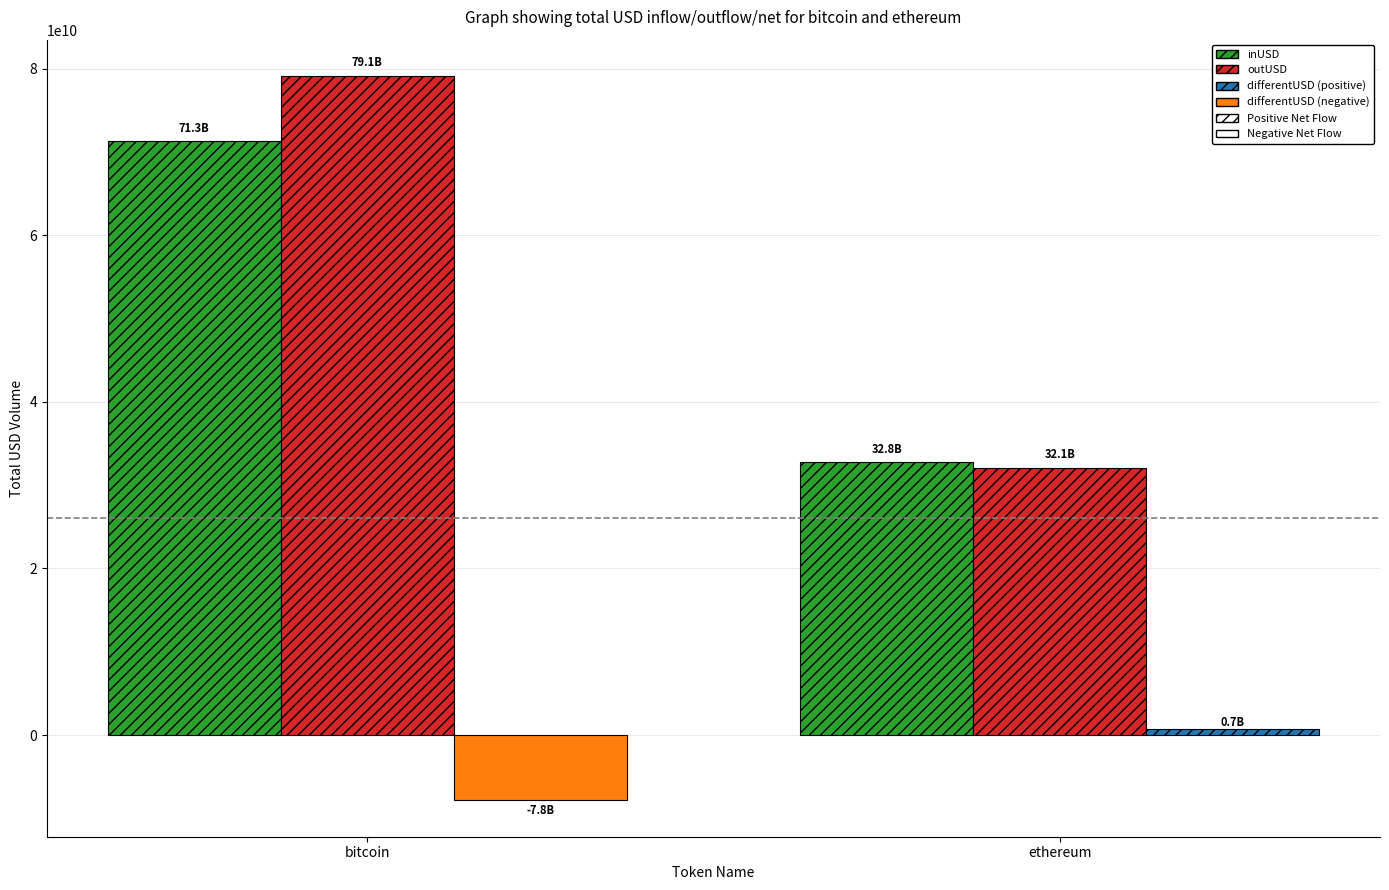

At how many categories does at least one series exceed 32500484074?

2